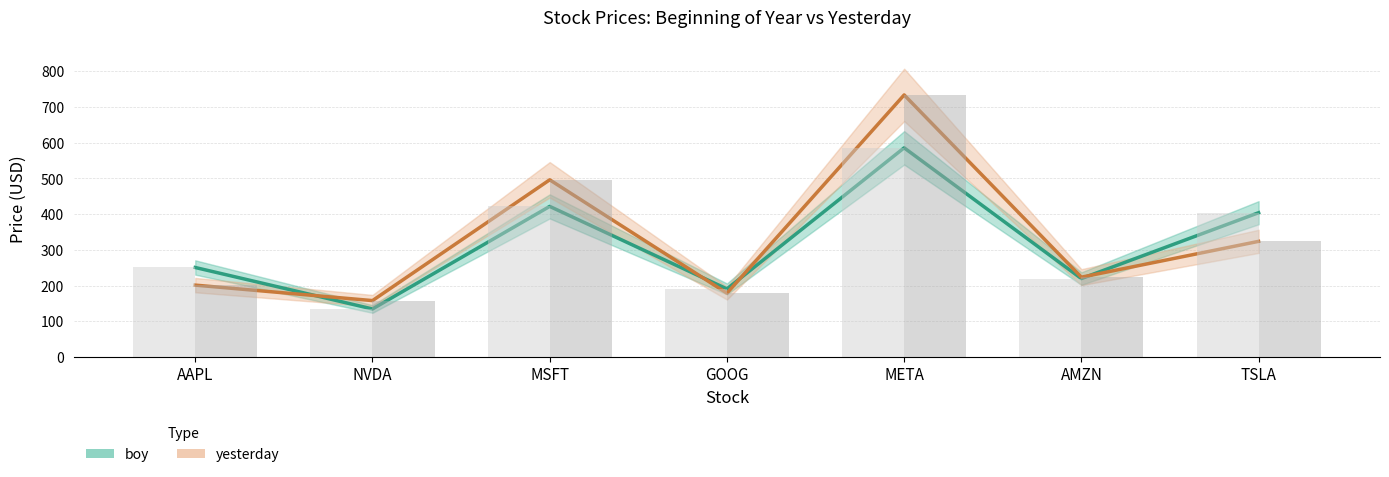

At which category does the chart reach its peak across all series?

META